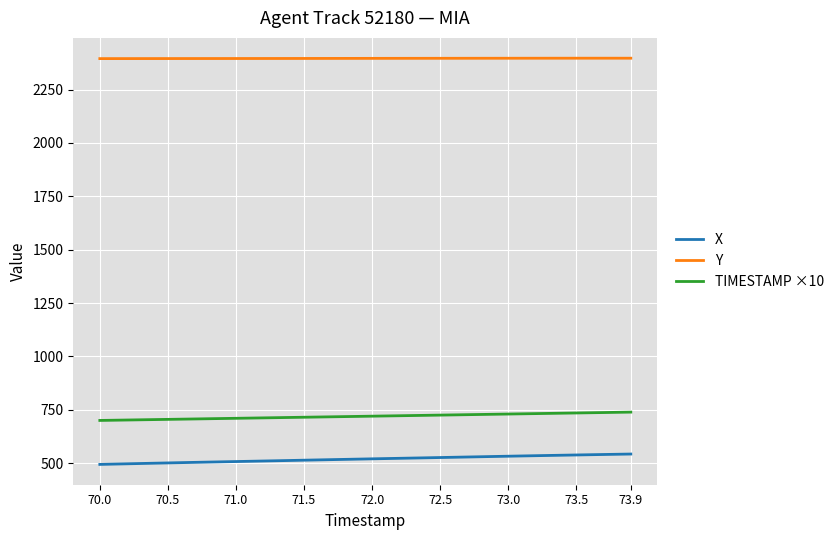

What is the greatest value displayed?

2397.2